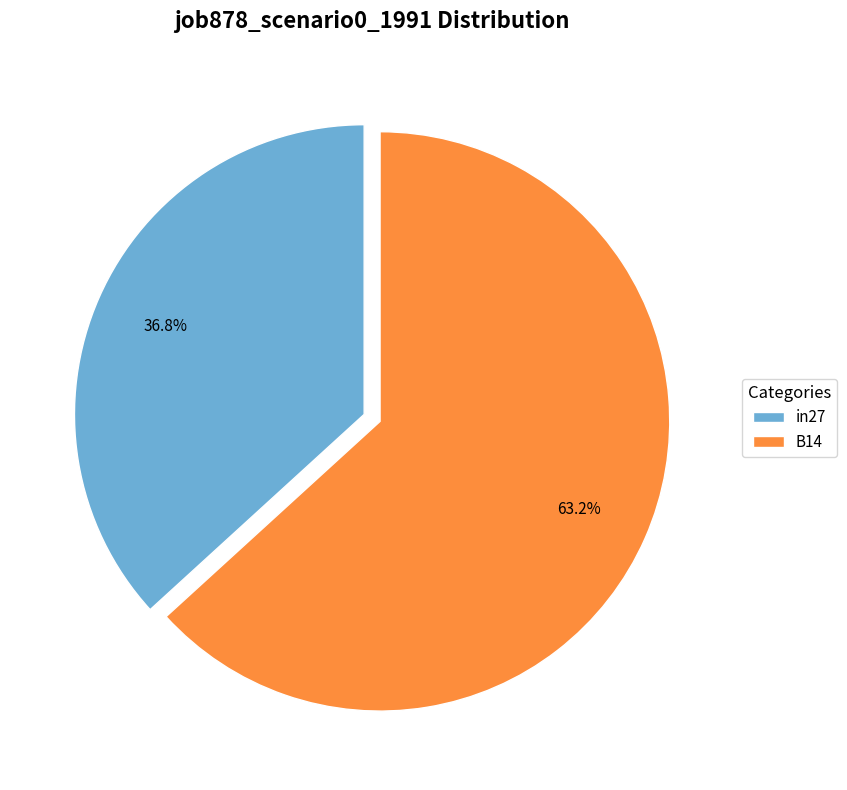

To the nearest percent, what portion does in27 represent?

37%